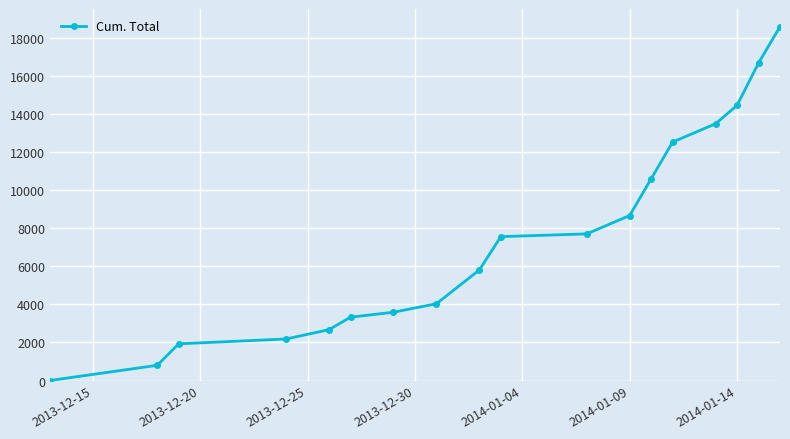

How many values are below 7569?

9